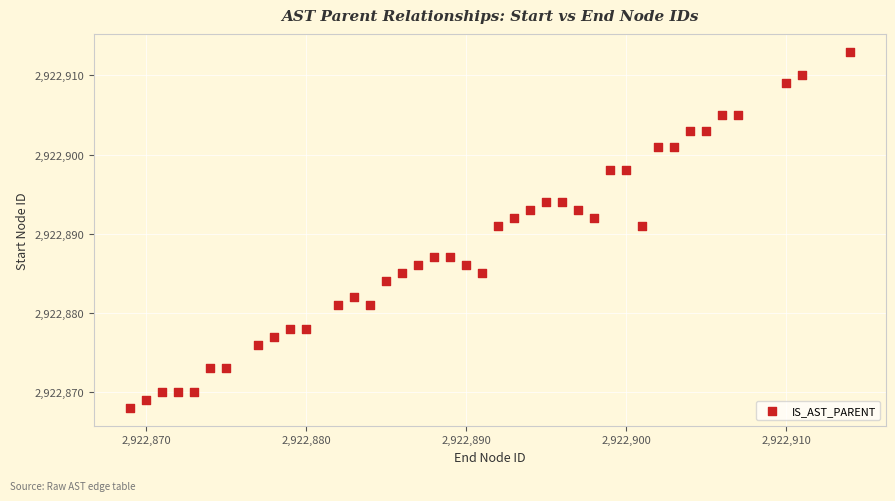

What is the range of Y values (max minus min)?

45